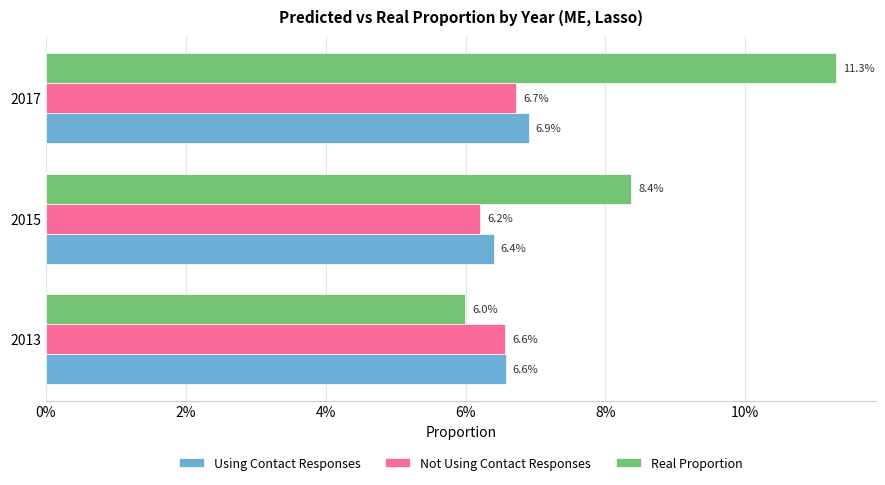

What is the smallest value displayed?

0.1